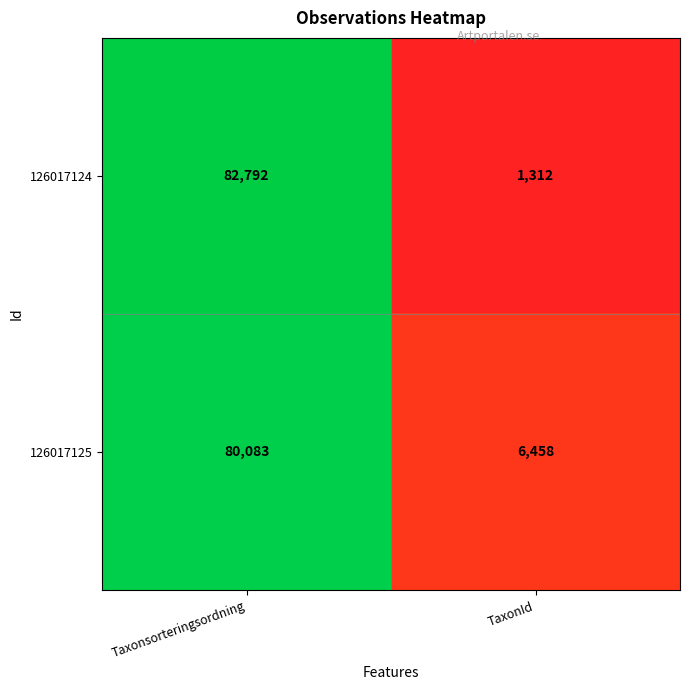

Which series has the largest total across all categories?

126017125